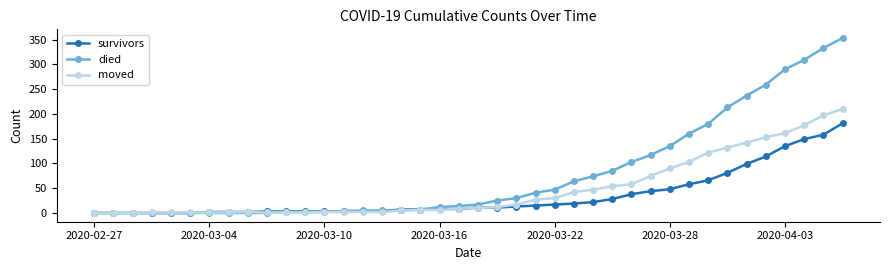

Count the number of categories in the chart.

40